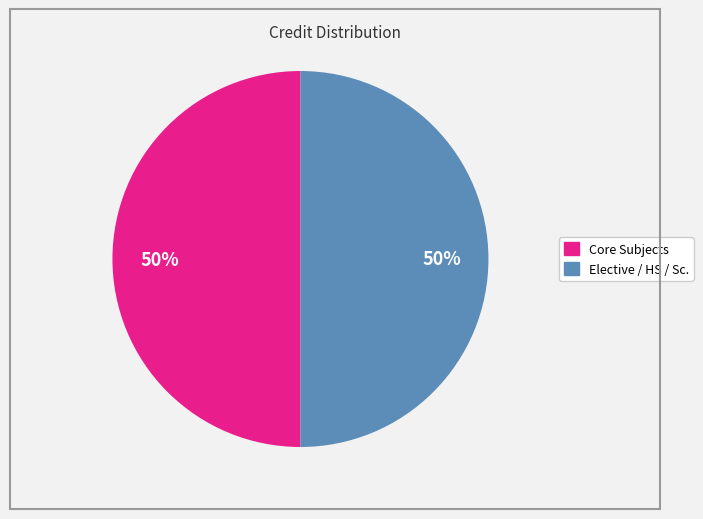

To the nearest percent, what is the average slice percentage?

50%